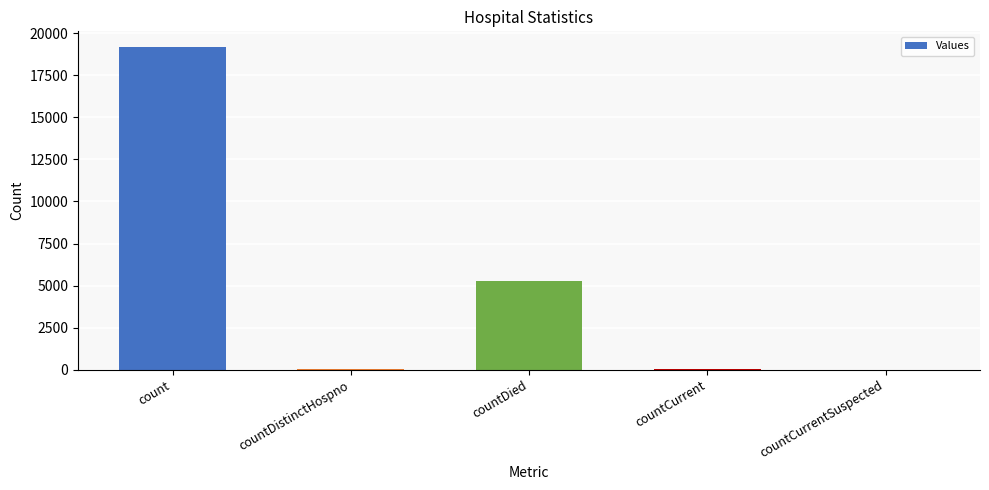

Are the bars grouped side by side (vs. stacked)?

No